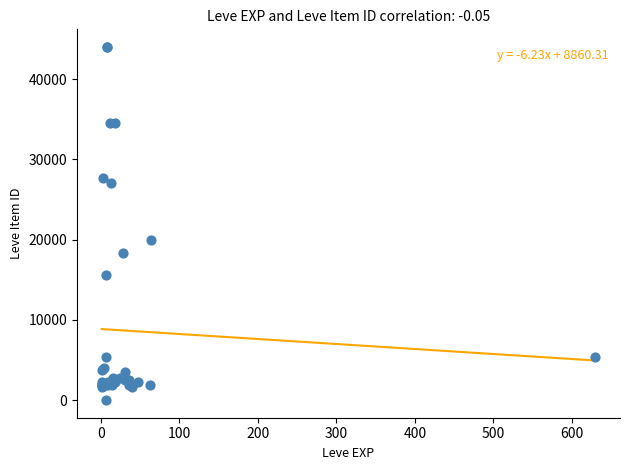

What Y value in the scatter plot is closest to 22011?

20000